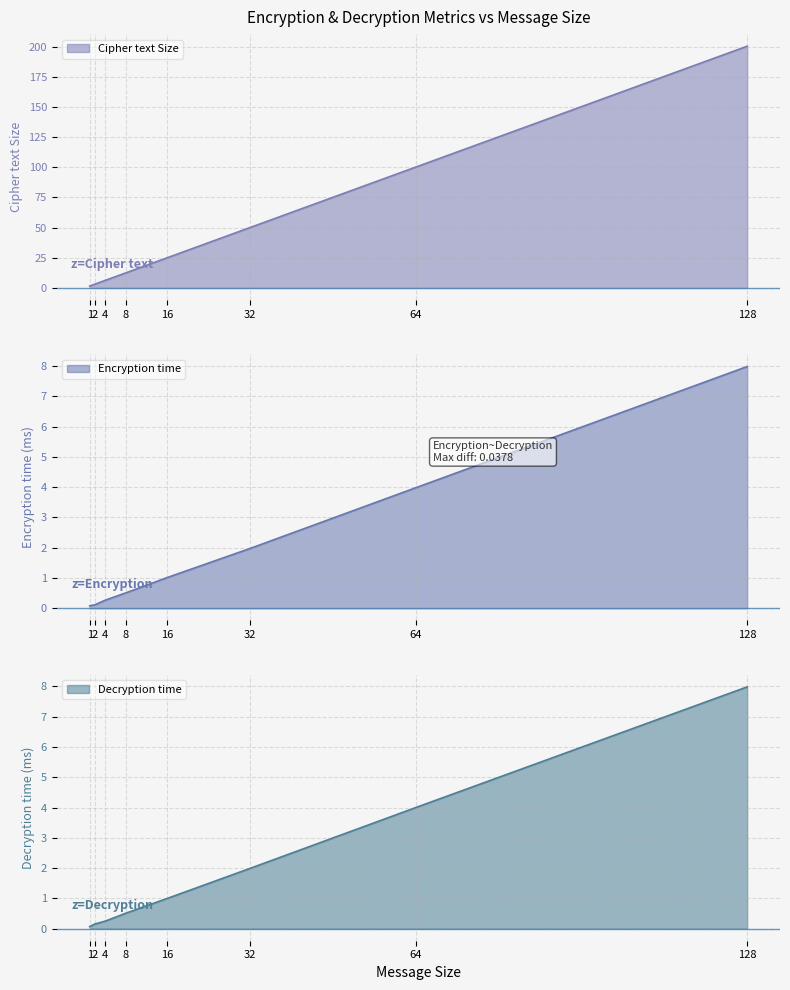

Does the chart have visible grid lines?

Yes